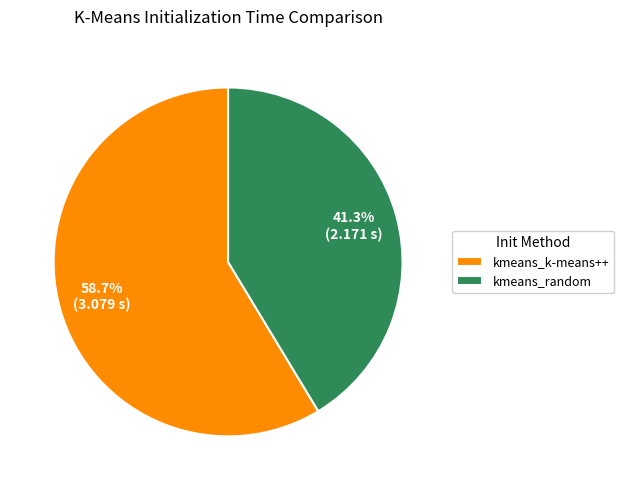

How many slices are in this pie chart?

2